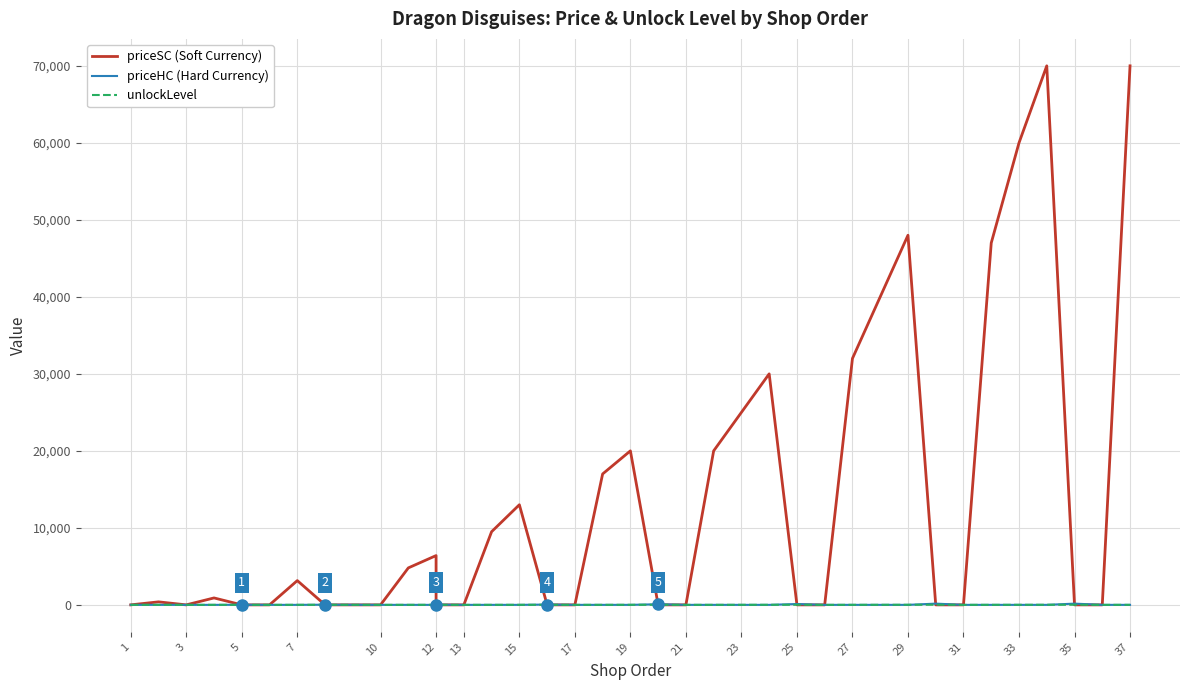

Where do priceHC (Hard Currency) and unlockLevel first cross each other?

7 and 10